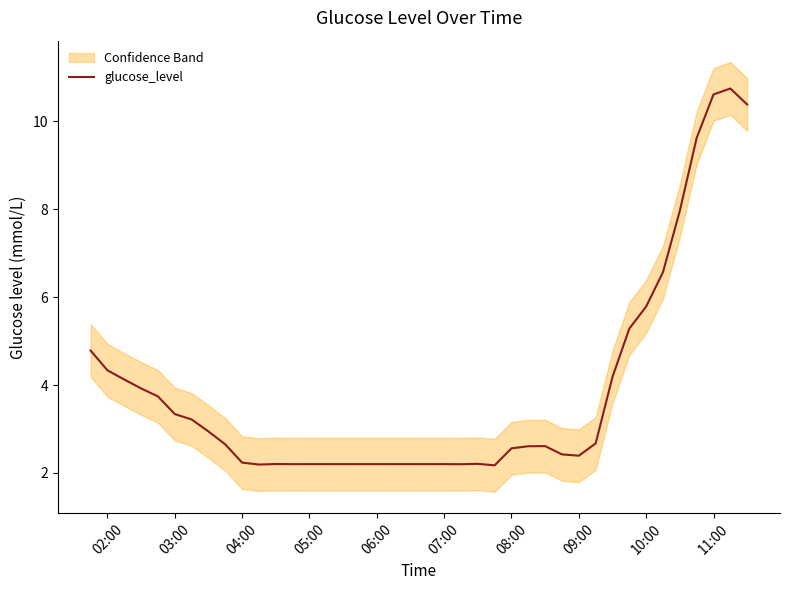

True or false: glucose_level has a value of 8.5 at 10:00.

False